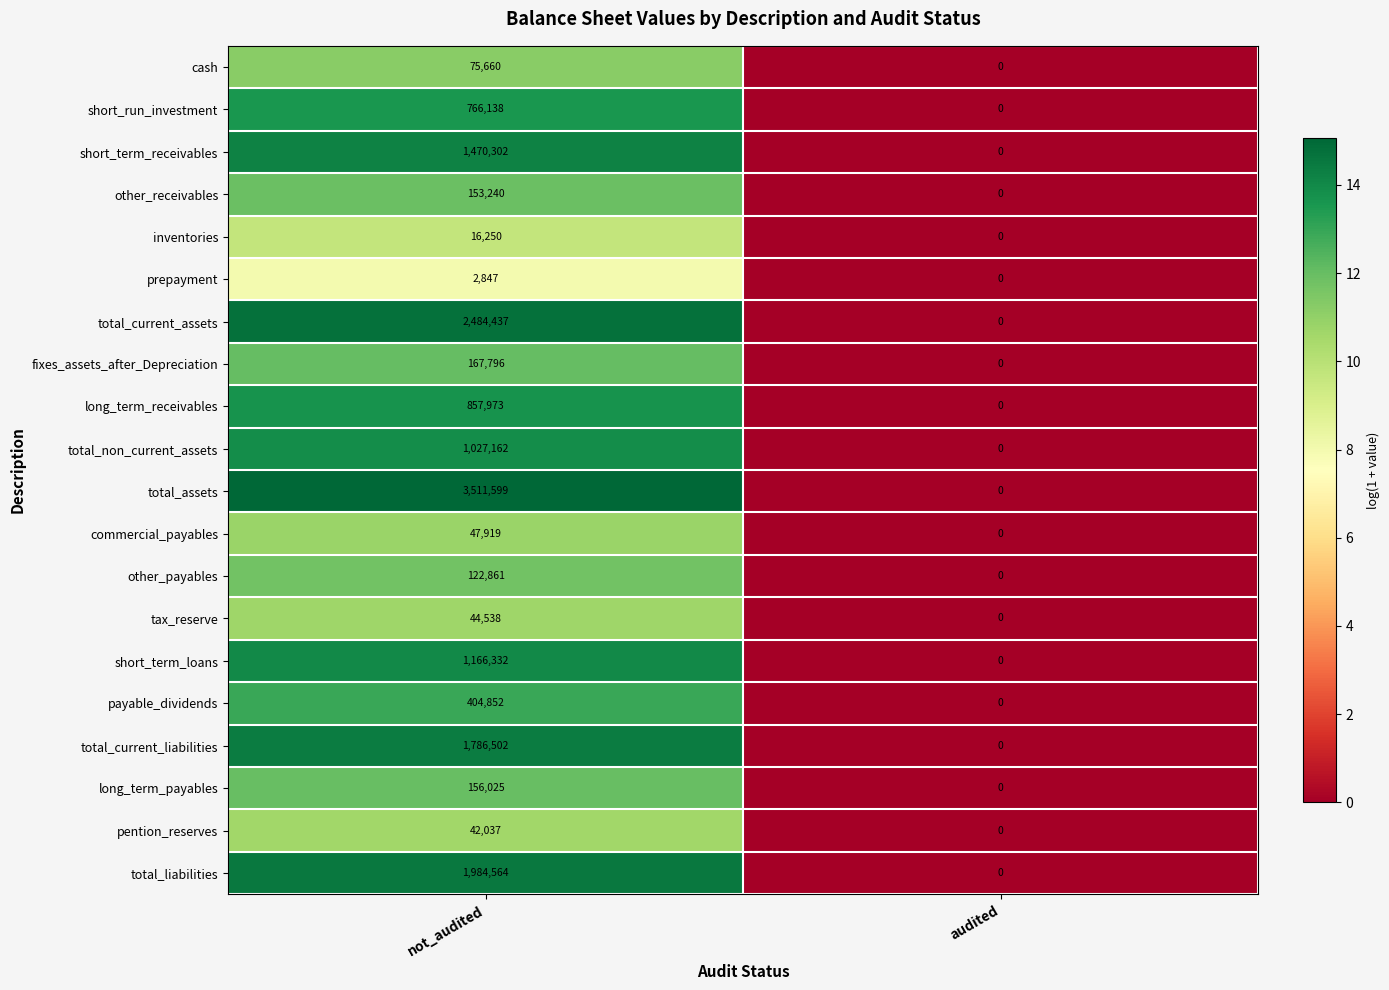

How many data points does each series have?

2